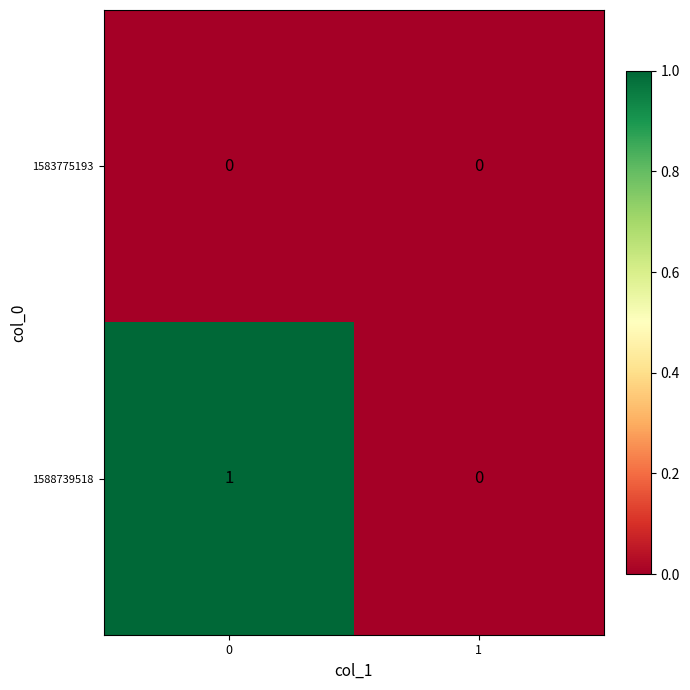

What is the difference between the highest and lowest values at 0?

1